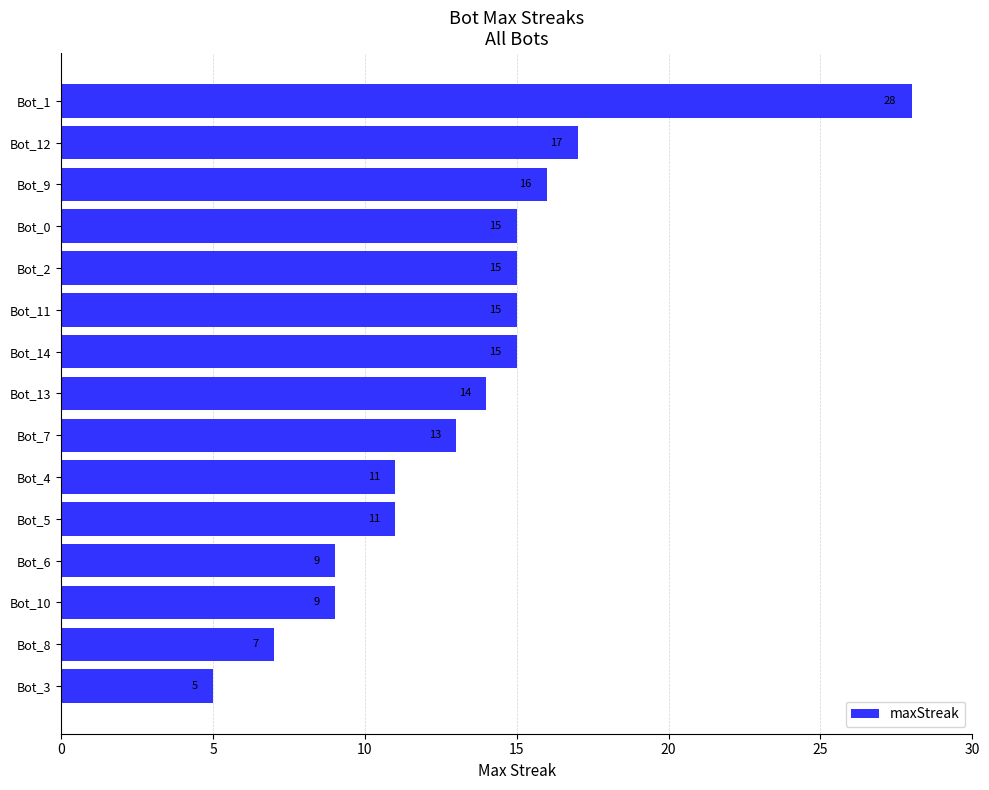

What is the difference between the maximum and second lowest values?

21